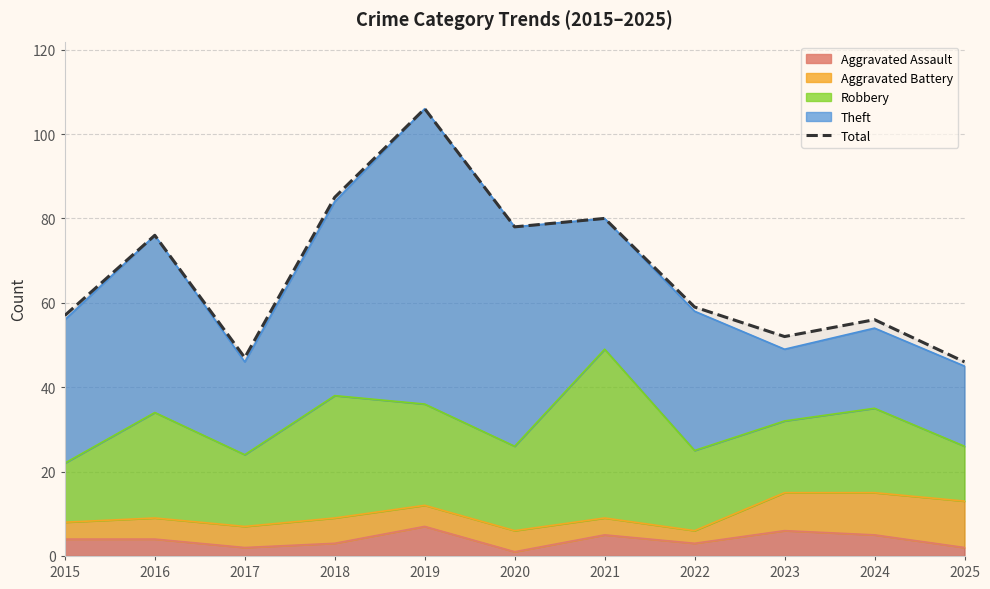

At which category does the chart reach its peak across all series?

2019